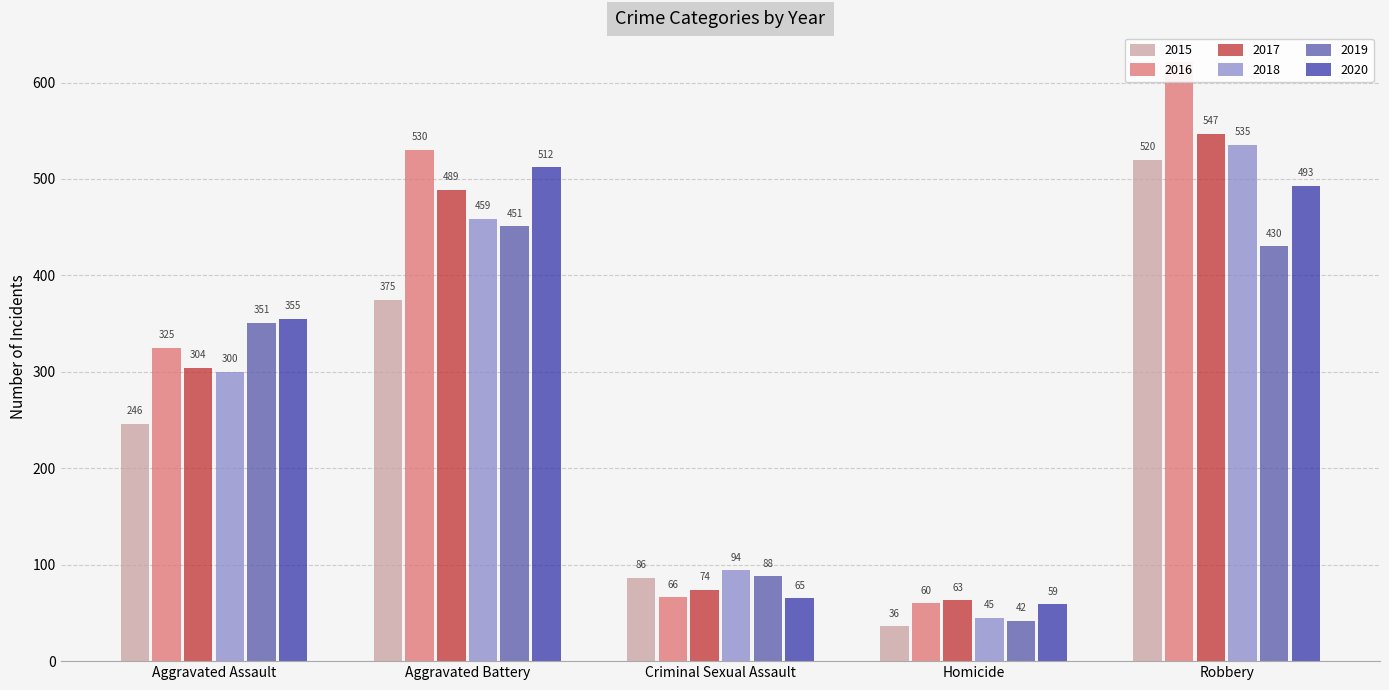

At how many categories does at least one series exceed 416?

2